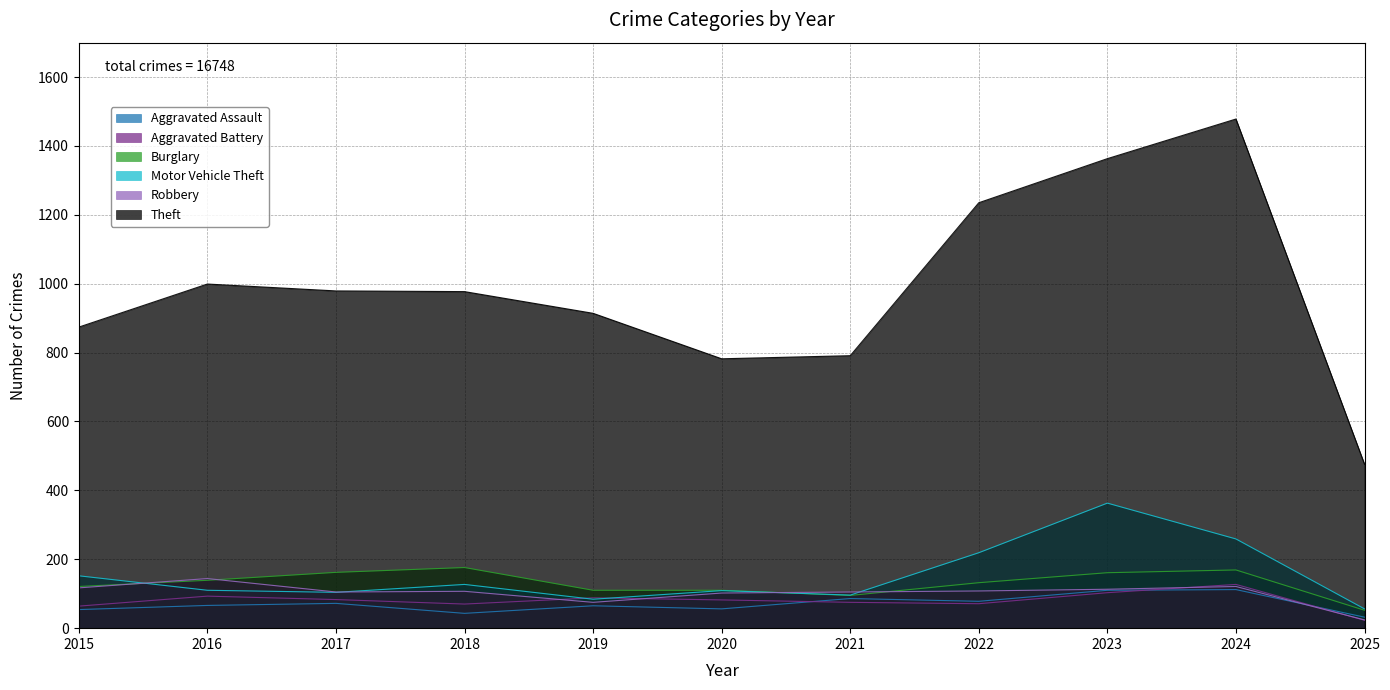

True or false: Theft and Aggravated Assault intersect in this chart.

False